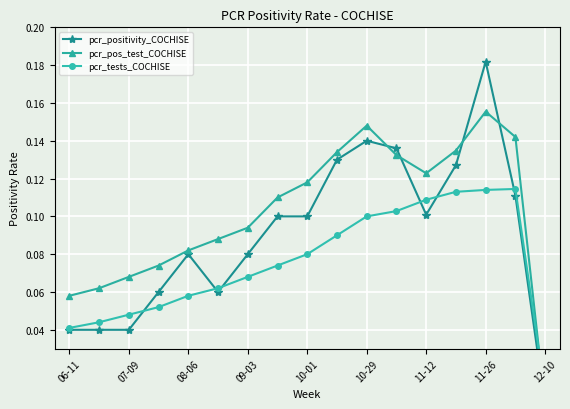

Which series has the largest range (max minus min)?

pcr_positivity_COCHISE